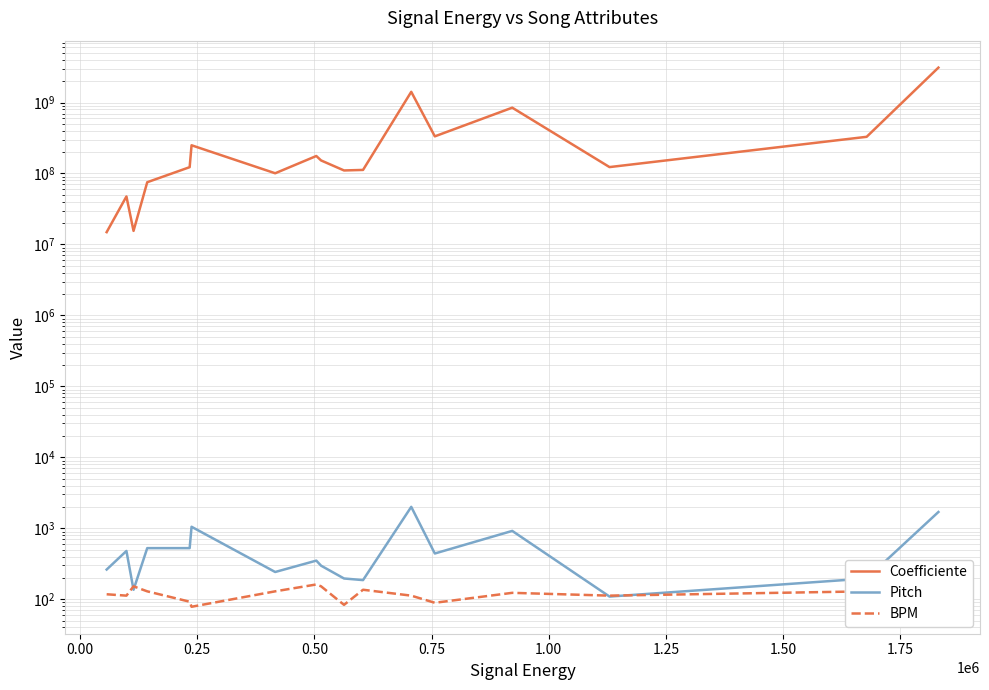

Is it true that Coefficiente equals 76910173.3 at 1.00?

False